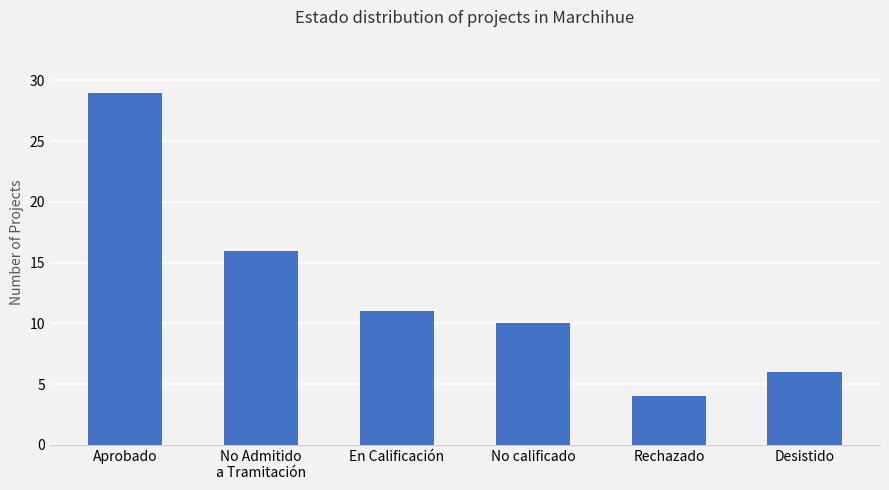

What is the sum of the values at No calificado and Rechazado?

14